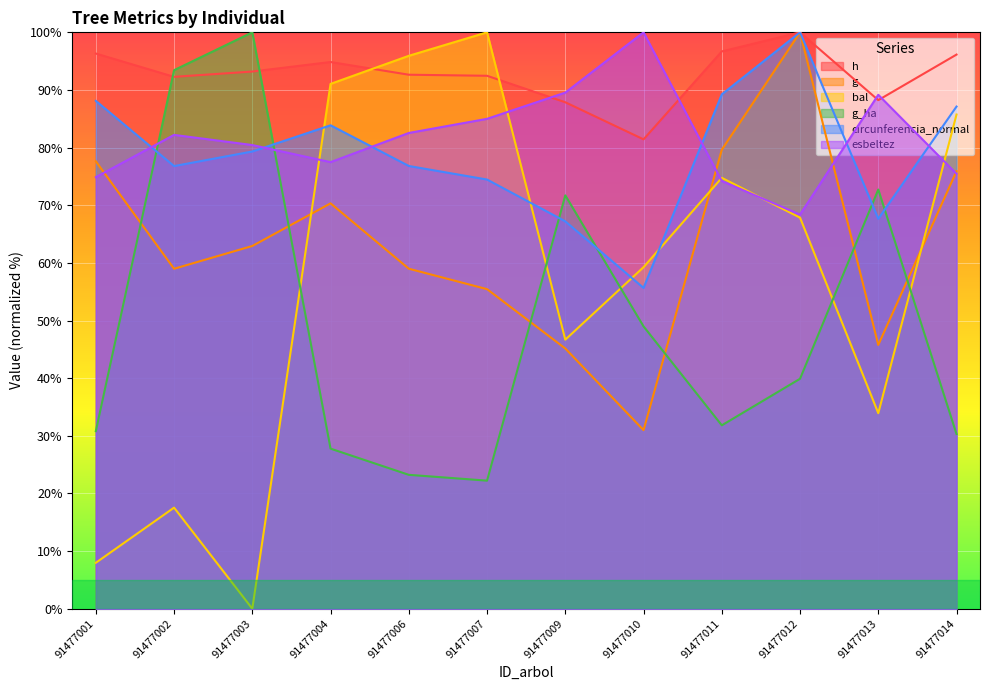

Which series has the largest total across all categories?

h